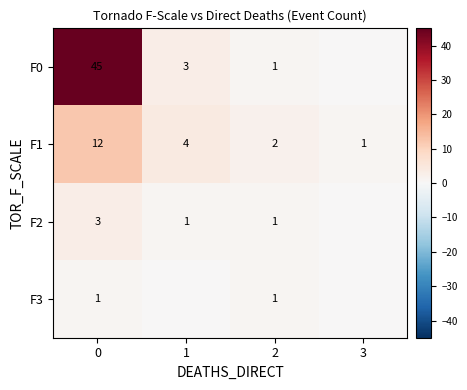

Is the value of F1 at 1 greater than the value of F3 at 0?

Yes